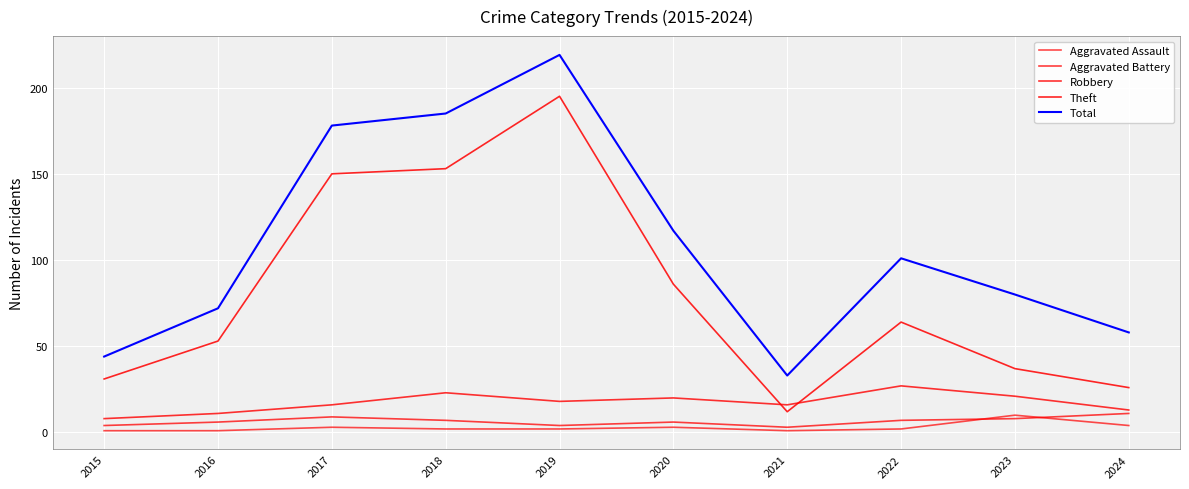

Does the chart have visible grid lines?

Yes